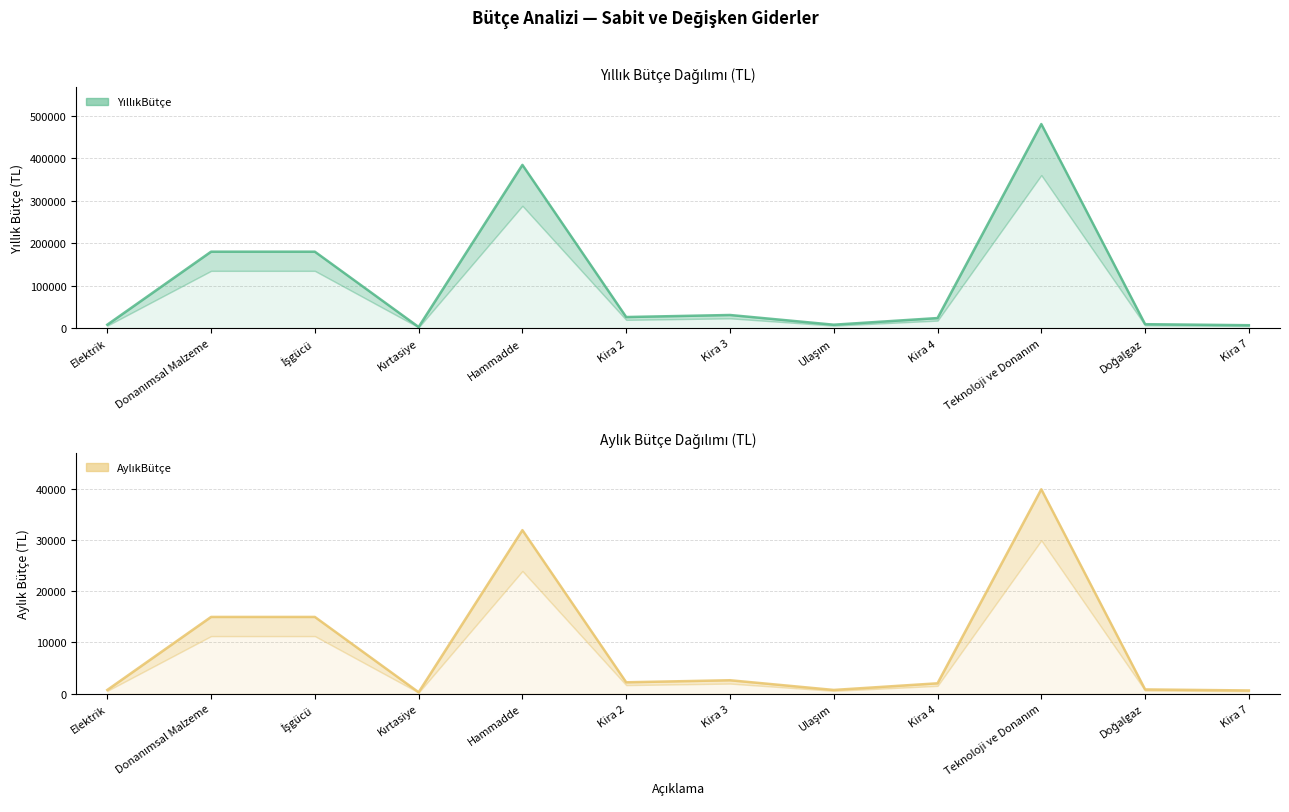

The AylıkBütçe series shows 40000 at Teknoloji ve Donanım. True or false?

True